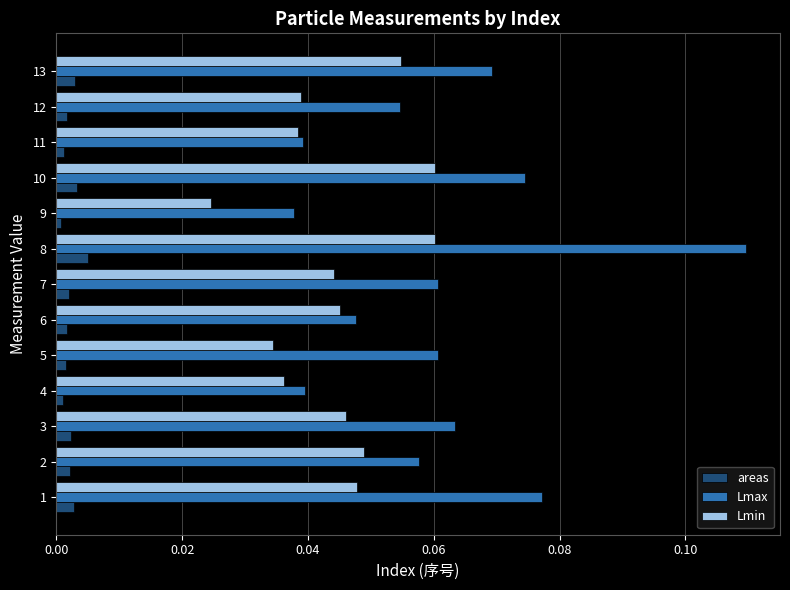

True or false: areas has a value of 0.0 at 11.

True